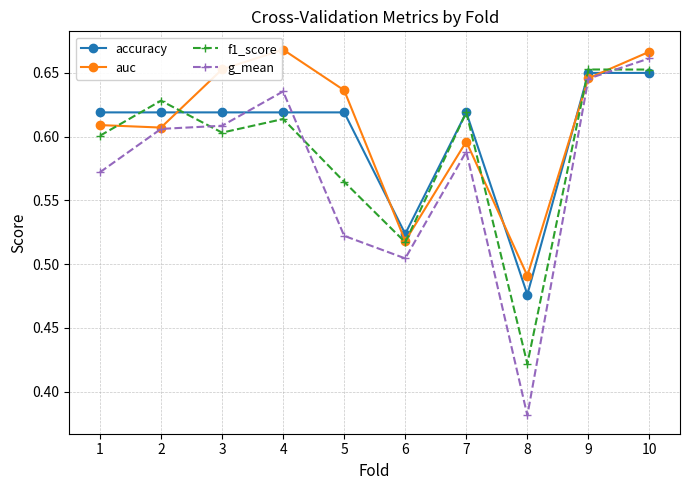

What is the sum of the auc values at 2 and 6?

1.1